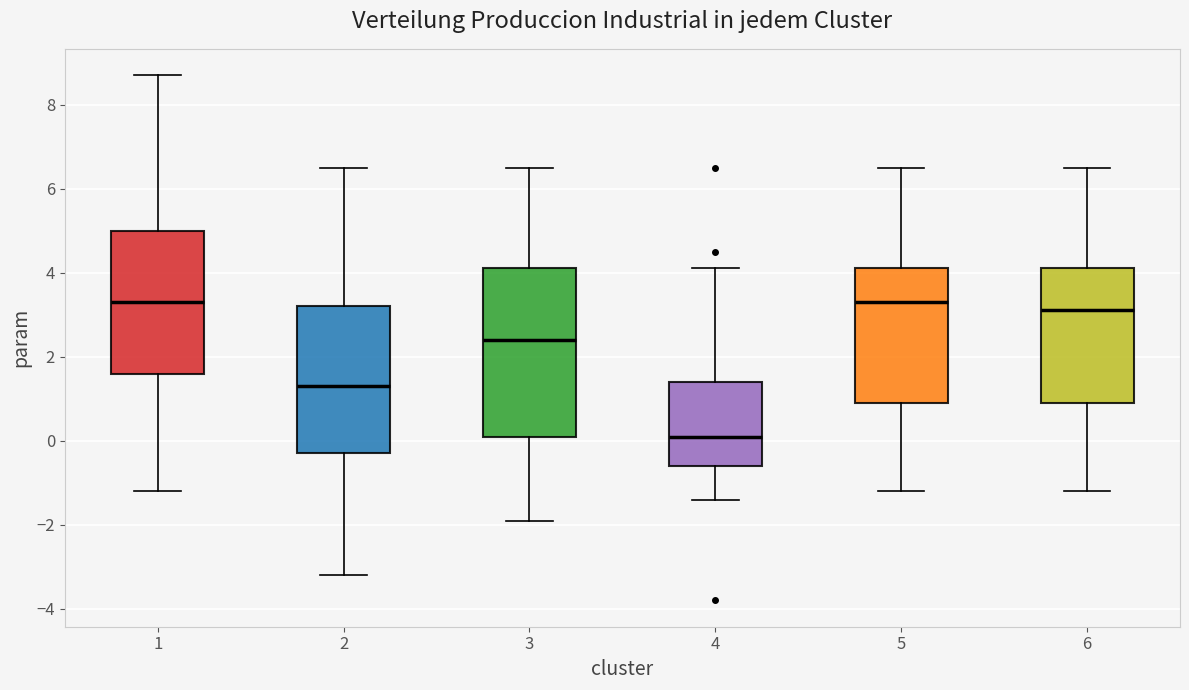

Where is the lower edge of the box at x = 5 on the y-axis? The values are not printed on the chart, so give them approximately, as read against the axis.

1.0